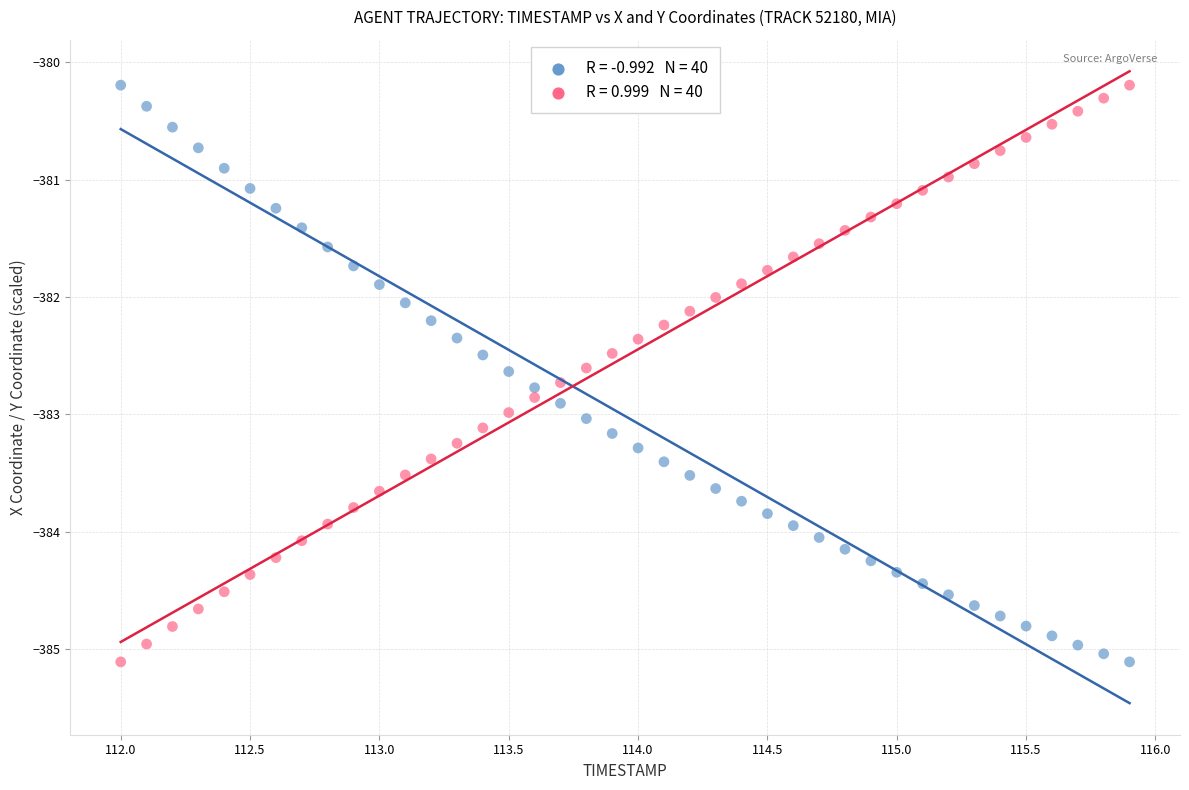

Across all data points, what is the range of X values (max minus min)?

3.9